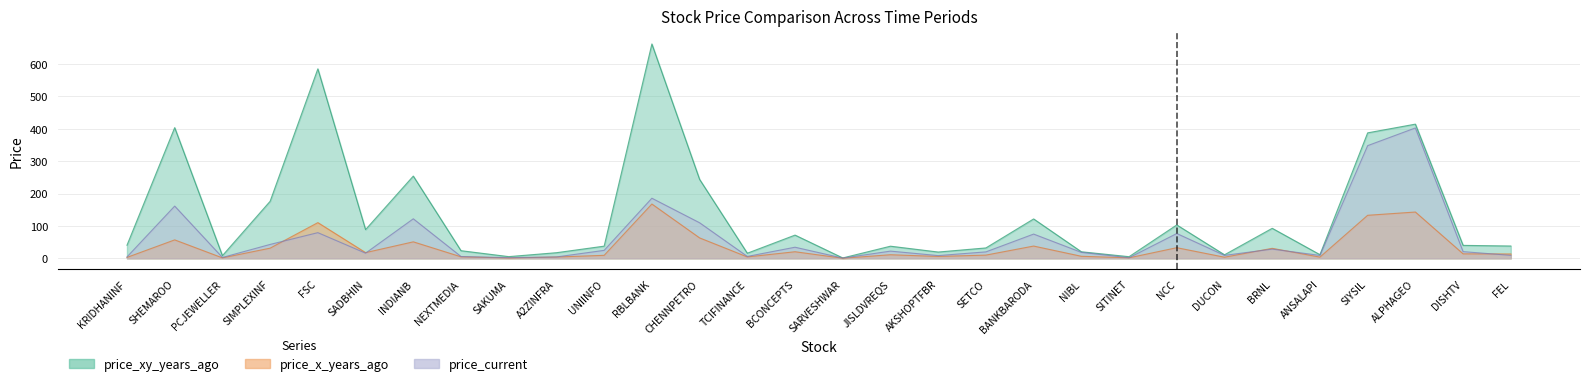

At which label does price_x_years_ago reach its peak?

RBLBANK